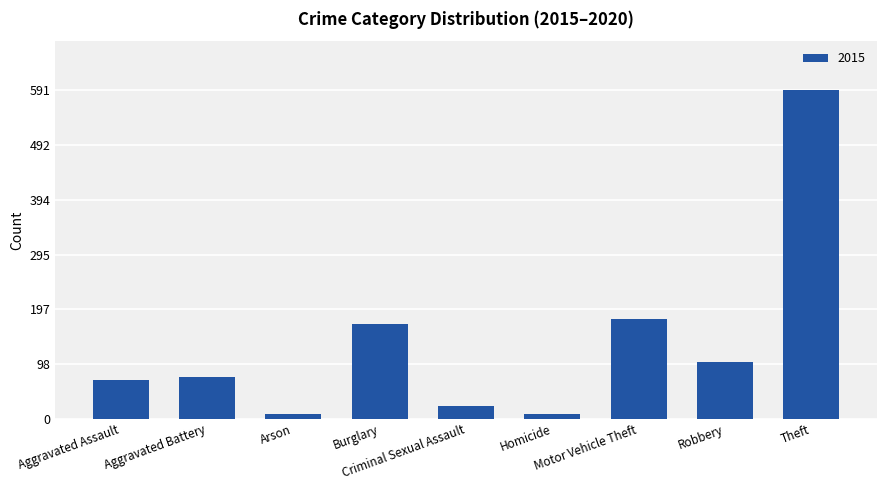

What is the average value?

136